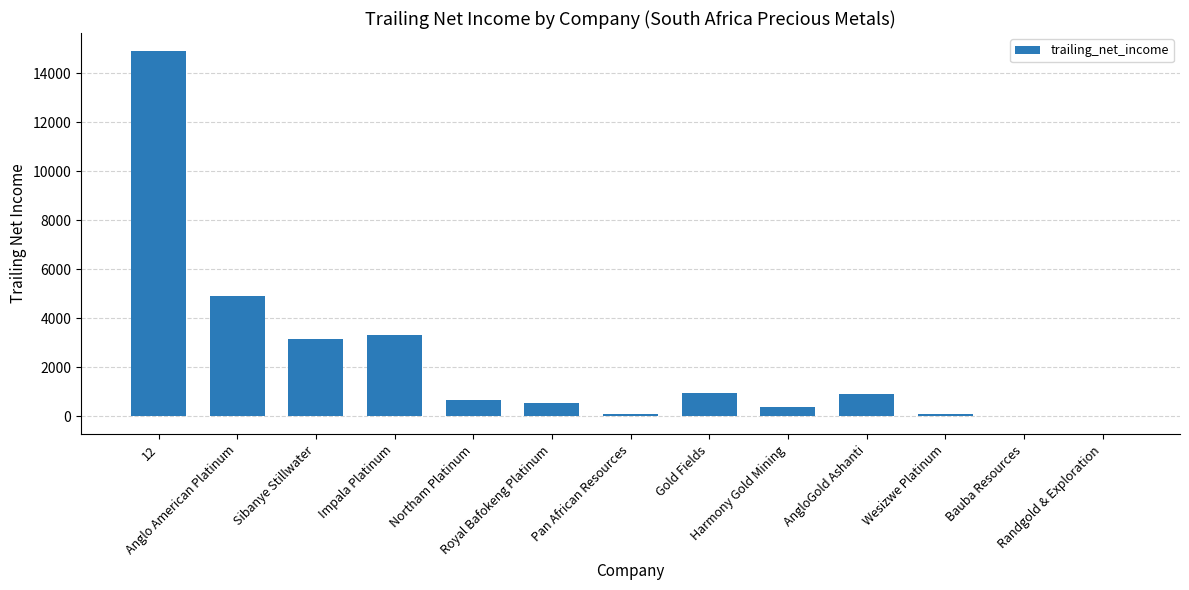

What value does the data have at Gold Fields?

954.9